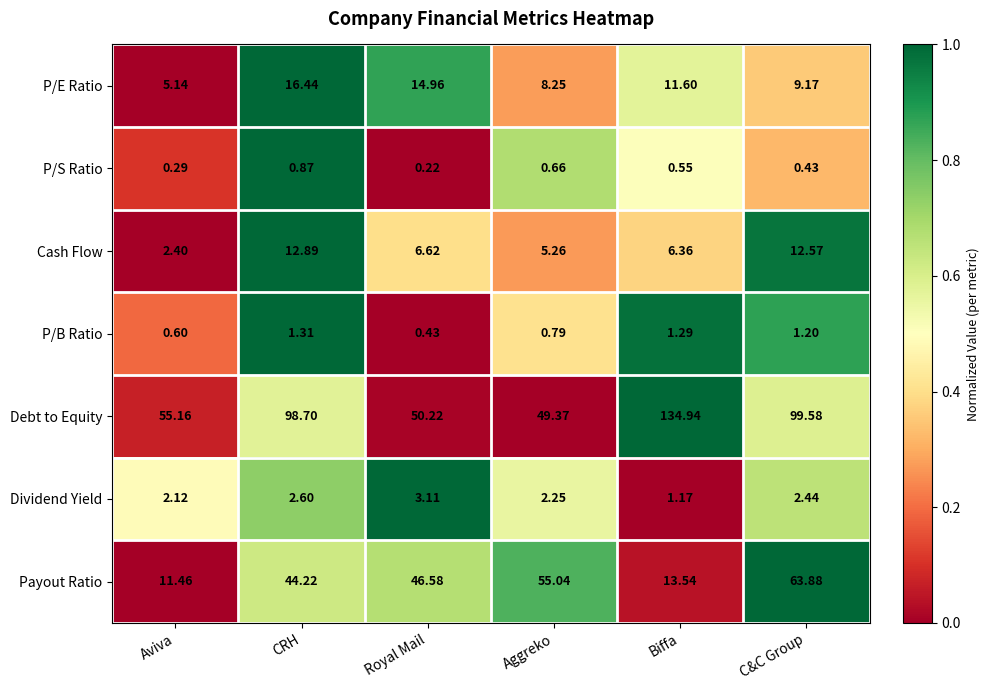

Which label corresponds to the largest value in the chart?

Biffa